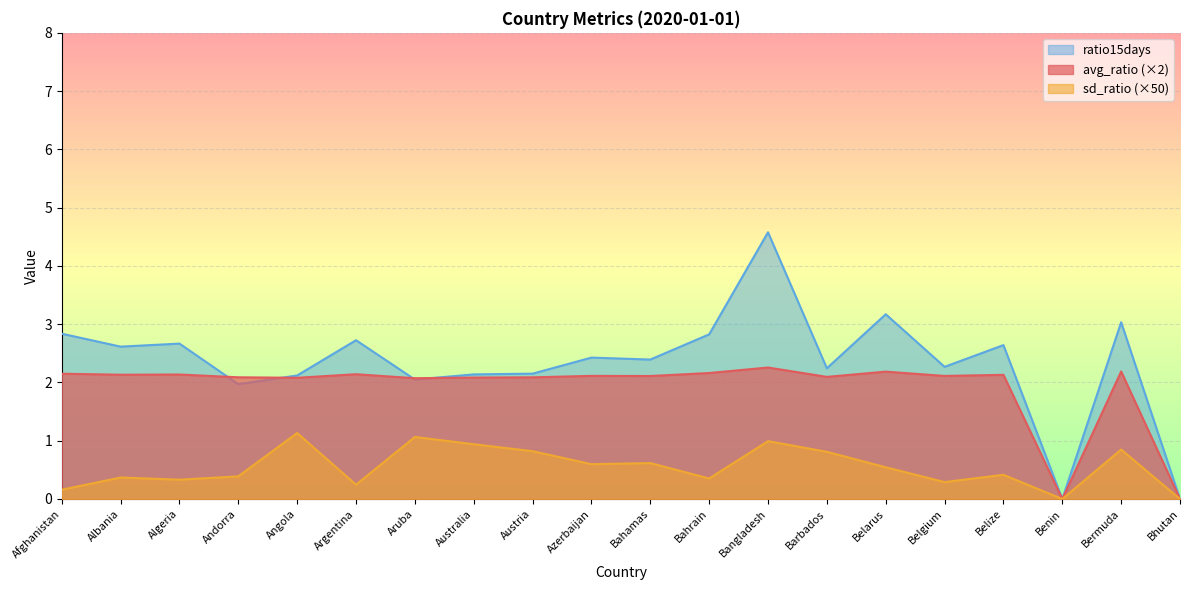

Is it true that ratio15days equals 4.8 at Bermuda?

False